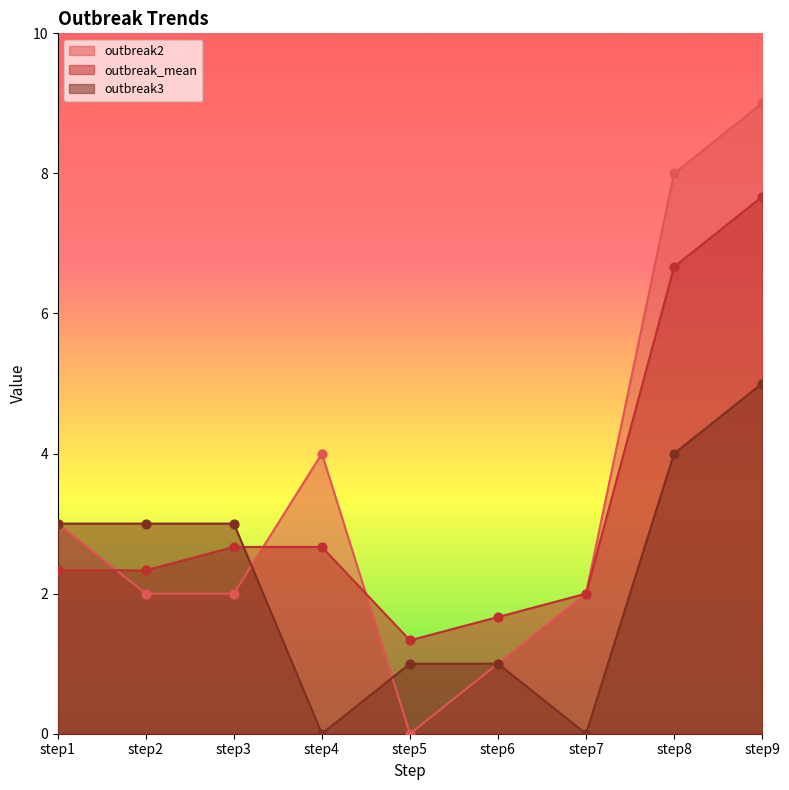

Which series has the widest spread of Y values?

outbreak2